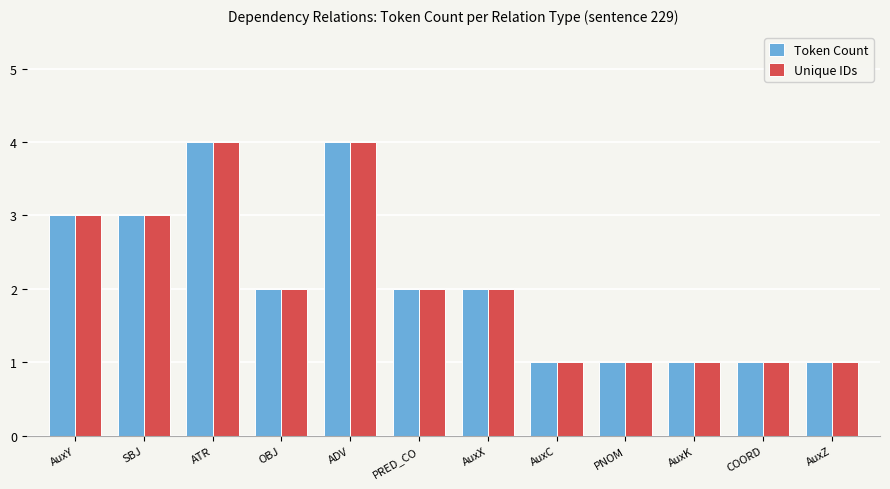

Is the value of Unique IDs at SBJ greater than the value of Token Count at ADV?

No